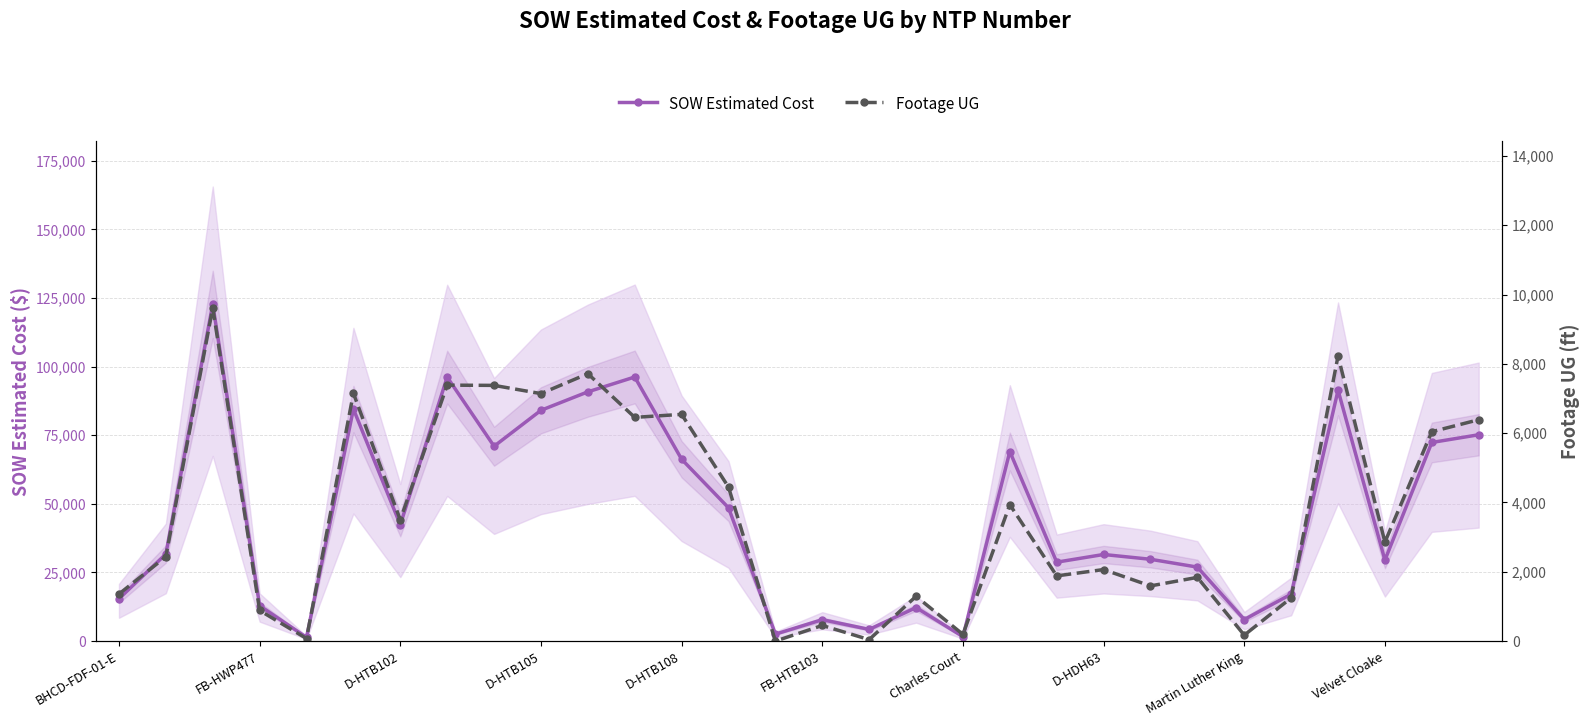

Reading left to right, list all the values displayed in this chart.

SOW Estimated Cost: 15436.9	31717.7	122715.9	12886.4	1343.9	84564.5	42408.0	96198.5	71001.0	84103.0	90832.0	96242.0	66271.5	48577.0	2530.0	7803.1	4254.7	12213.7	1618.8	69076.0	28762.0	31560.0	29812.0	26964.0	7844.4	17100.2	91420.9	29508.9	72382.5	75191.5
Footage UG: 1358.0	2434.0	9619.0	884.0	74.0	7151.0	3499.0	7385.0	7378.0	7141.0	7715.0	6455.0	6542.0	4443.0	0.0	451.0	42.0	1292.0	193.0	3936.0	1881.0	2064.0	1592.0	1838.0	171.0	1246.0	8225.0	2856.0	6041.0	6387.0